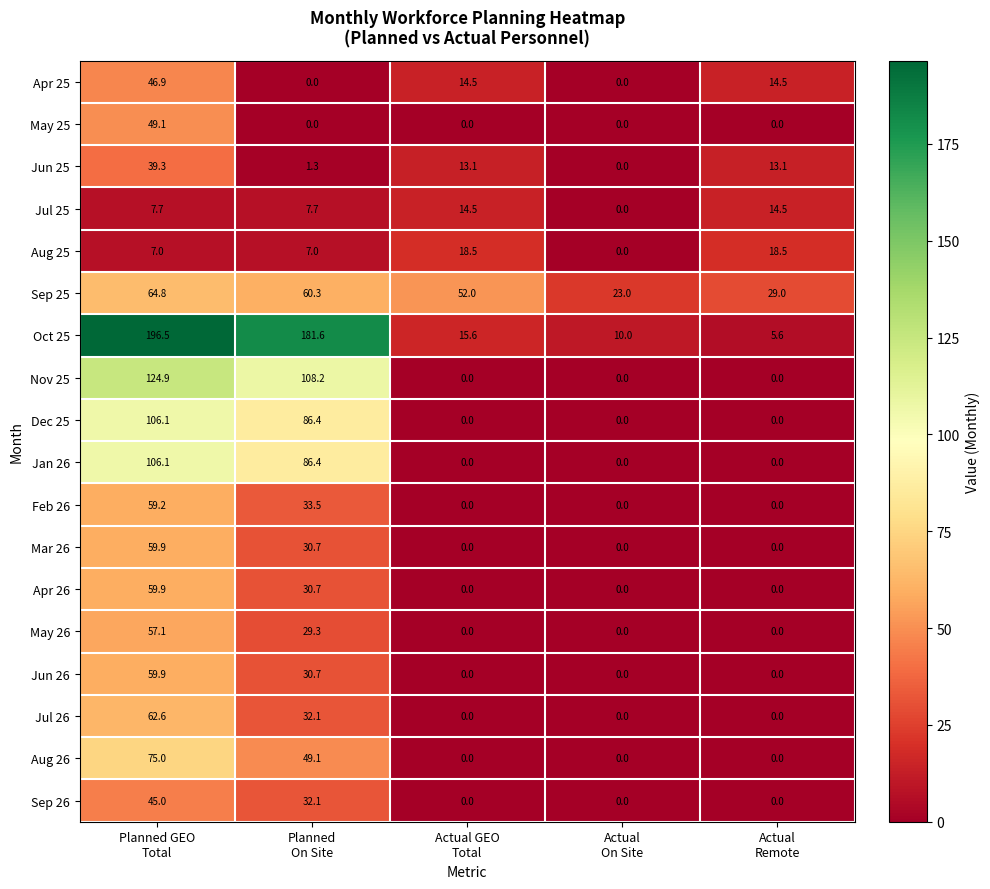

At how many categories does at least one series exceed 43?

3